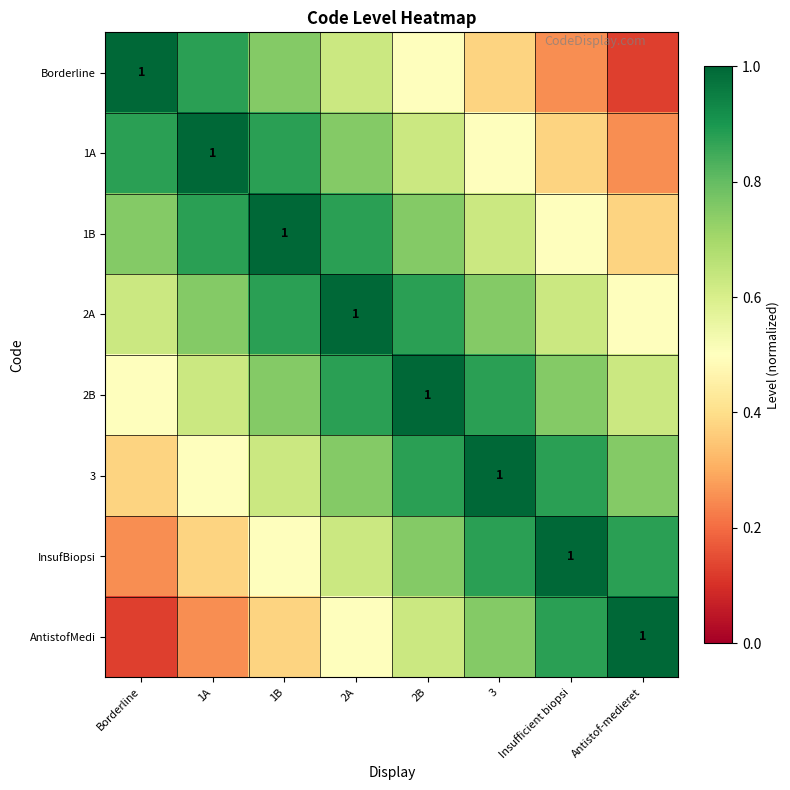

The Borderline series shows 0.2 at Insufficient biopsi. True or false?

False